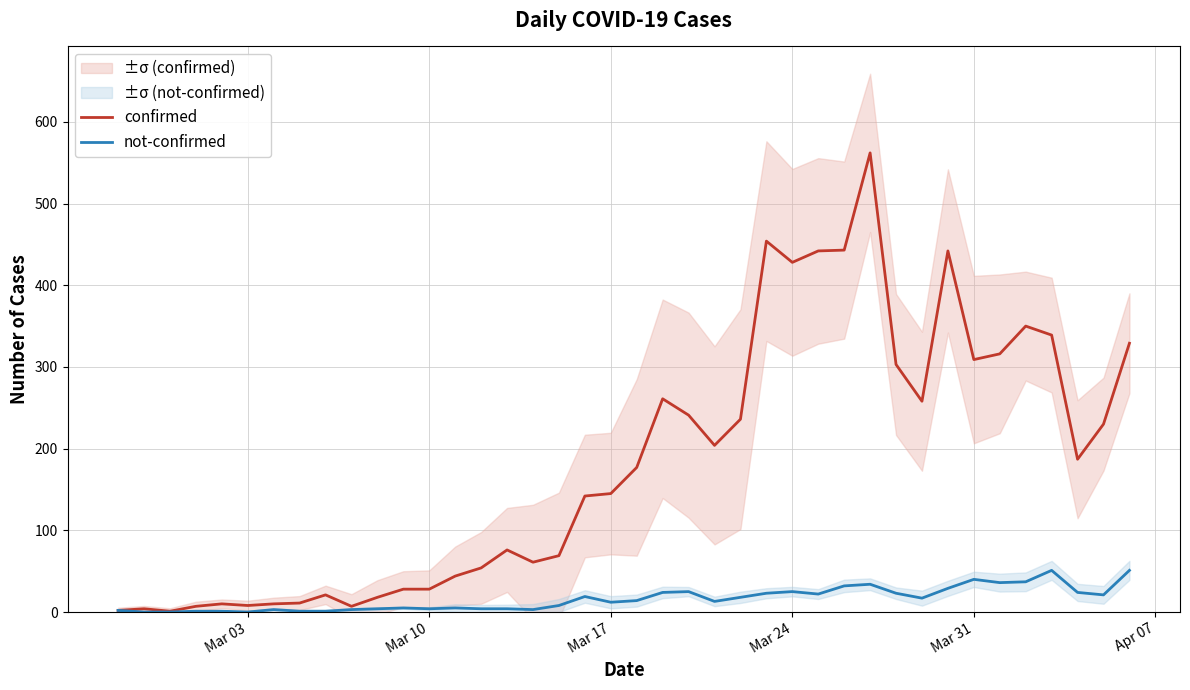

What is the maximum value for confirmed?

562